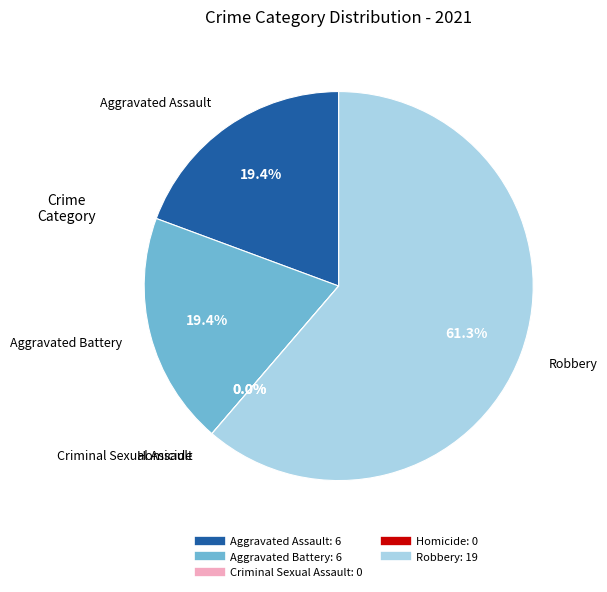

Between Criminal Sexual Assault and Aggravated Battery, which is larger?

Aggravated Battery